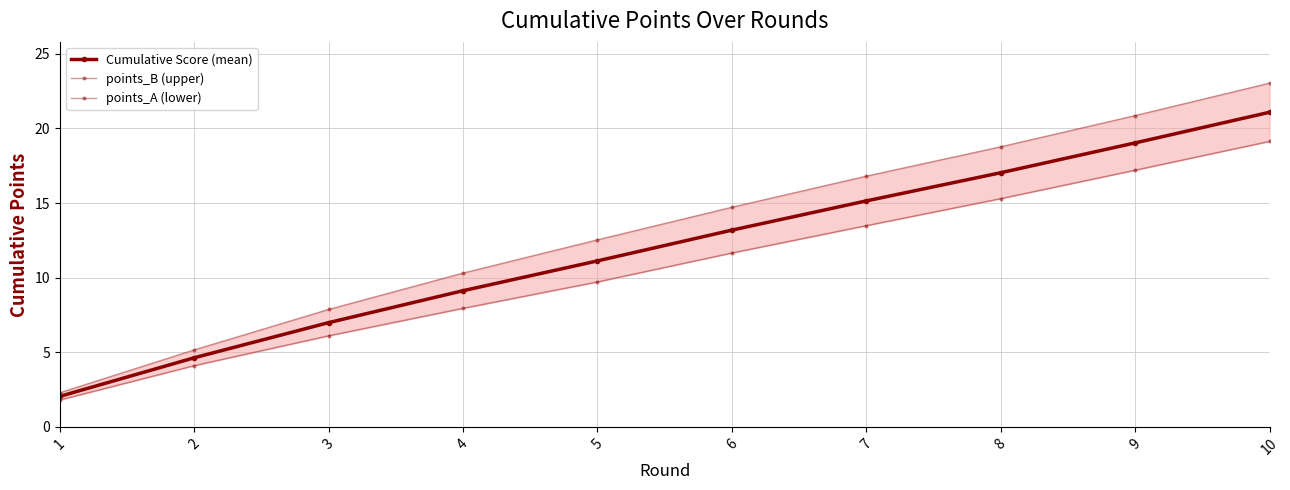

What is the difference between the maximum and minimum values in the points_B (upper) series?

20.7